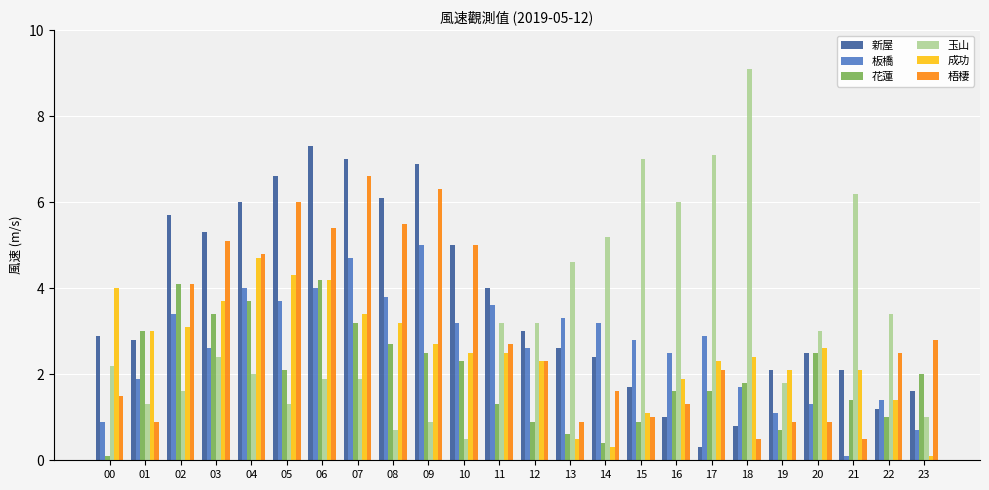

What is the difference between the maximum and second lowest values in the 花蓮 series?

3.8